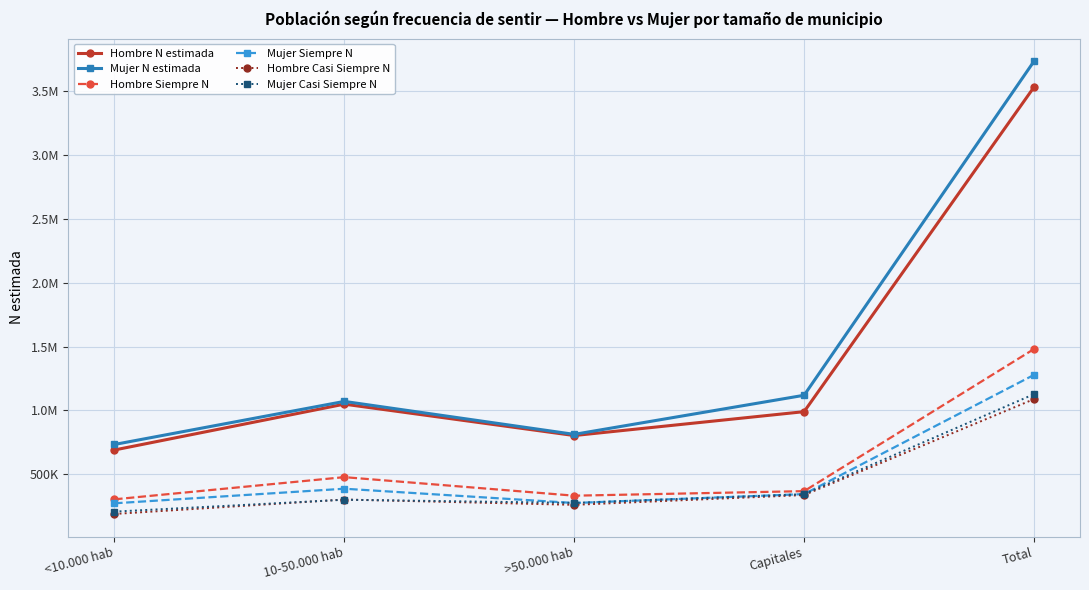

Is the value of Mujer Siempre N at <10.000 hab greater than the value of Mujer N estimada at Total?

No